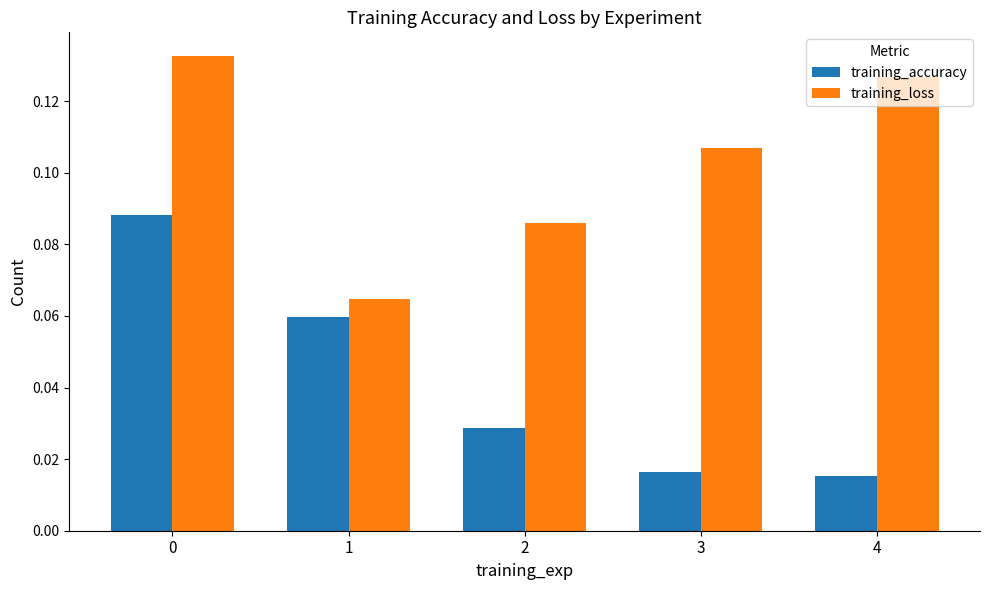

Is it true that training_loss equals 0.0 at 2?

False